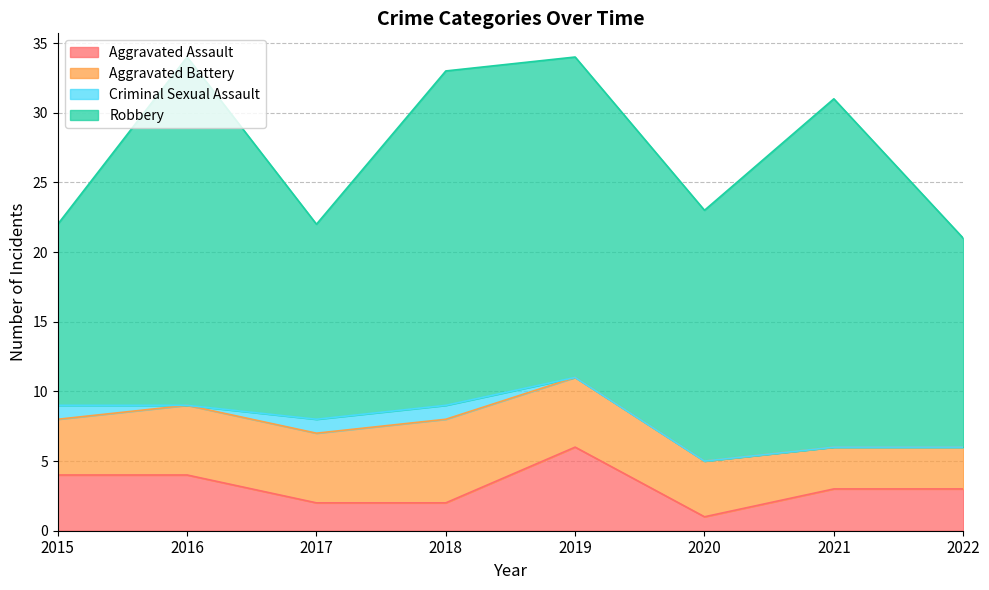

Where does the Robbery series first go above 23?

2016